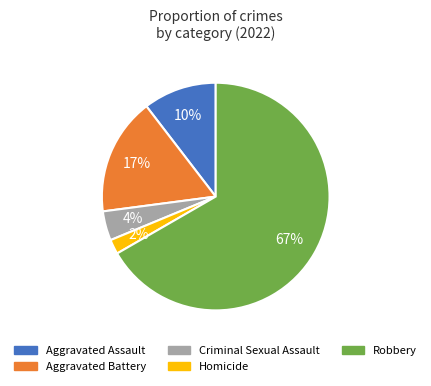

Is there any slice that represents more than half of the pie?

Yes